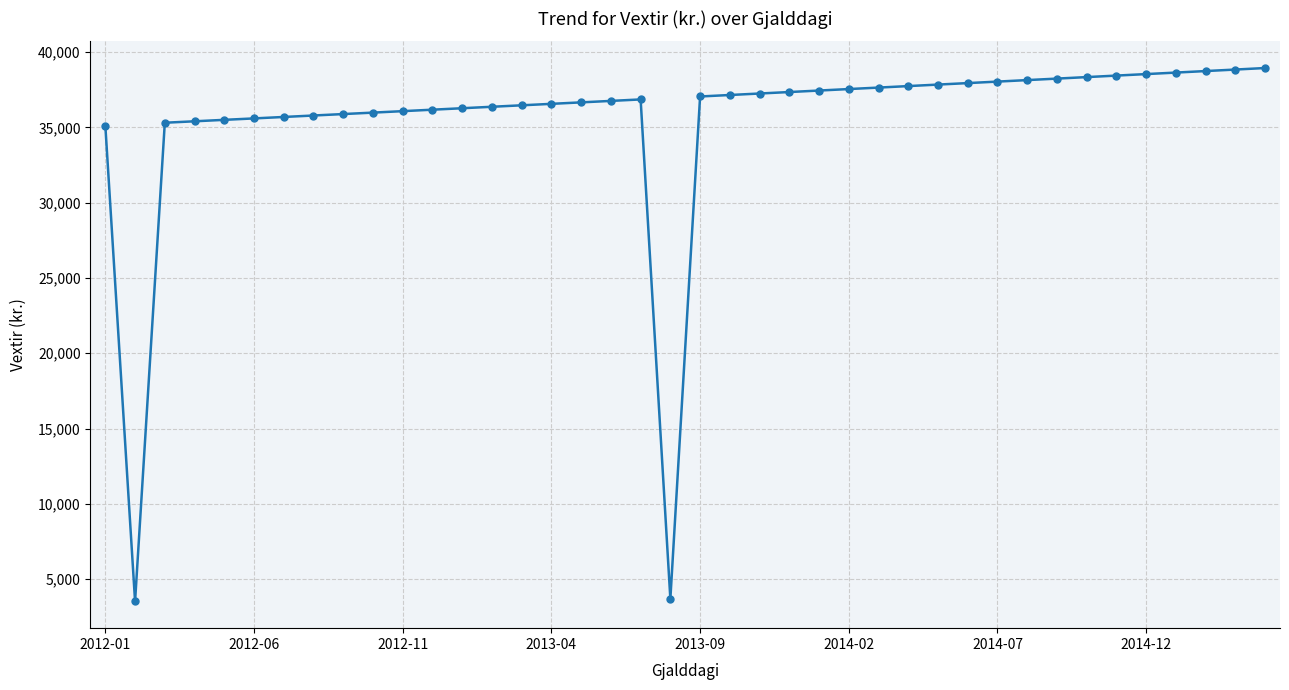

True or false: the data has more than 0 interior local peaks.

True